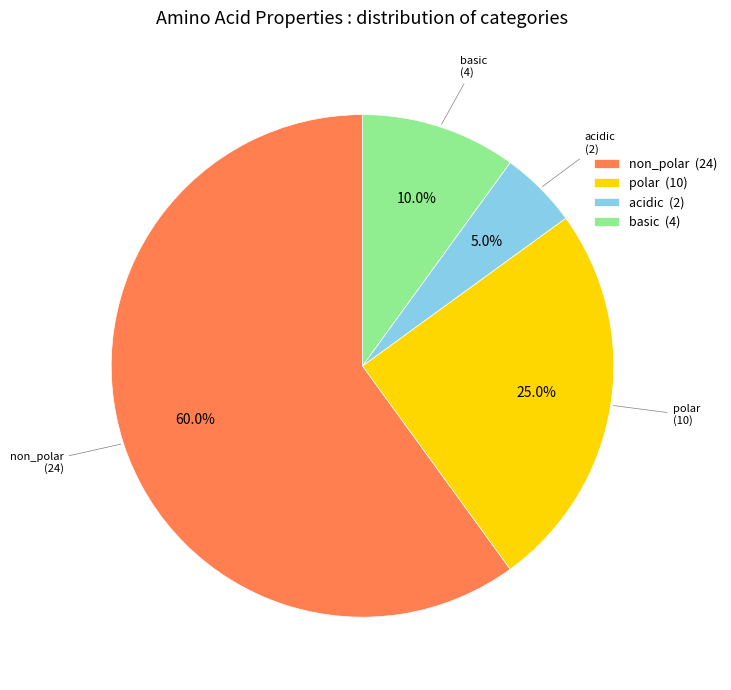

Combined, do basic (4) and acidic (2) account for over 50%?

No